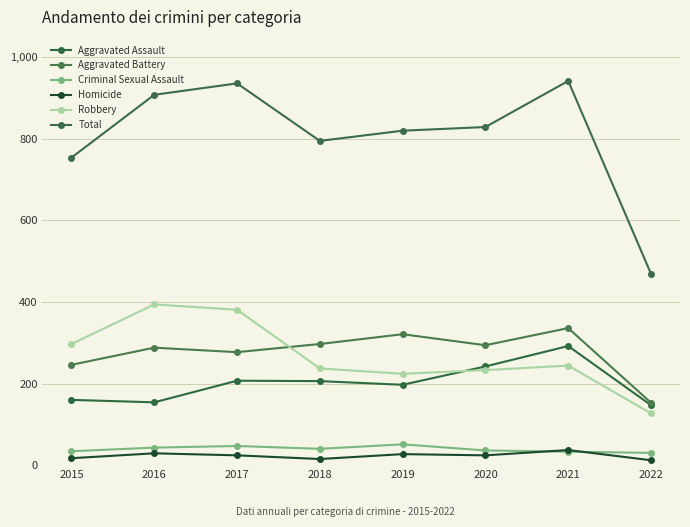

True or false: Criminal Sexual Assault has a value of 15 at 2022.

False